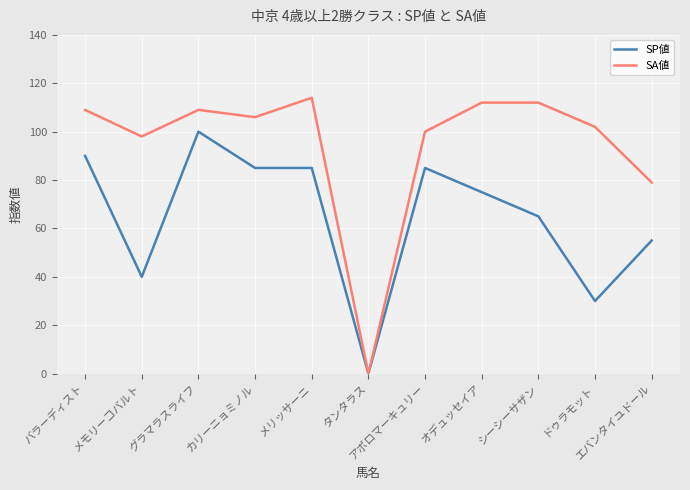

What is the difference between the SP値 values at バラーディスト and オデュッセイア?

15